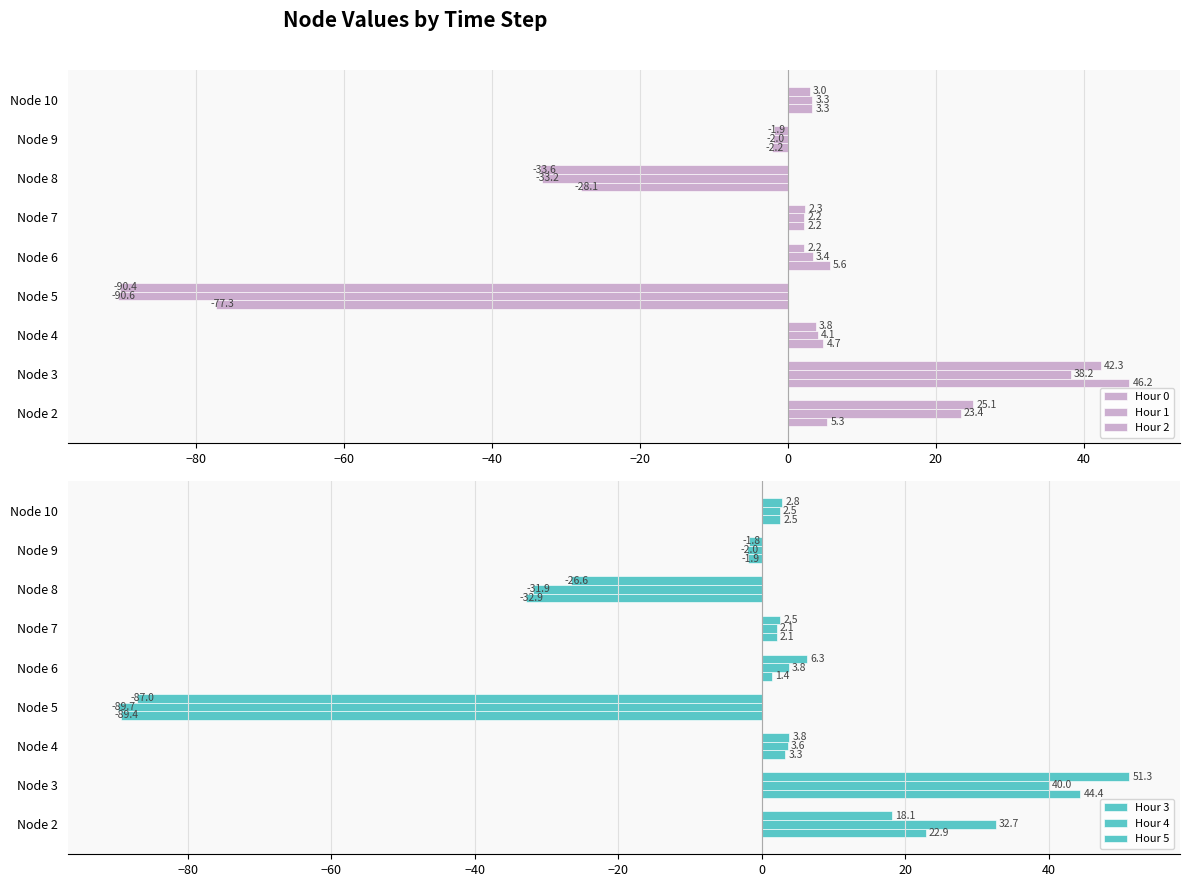

How many data points in Hour 2 are above 2?

6